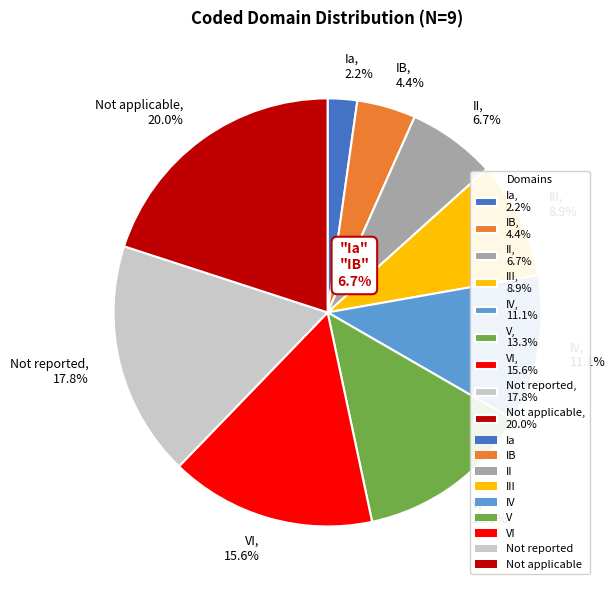

How many segments does this pie chart have?

9